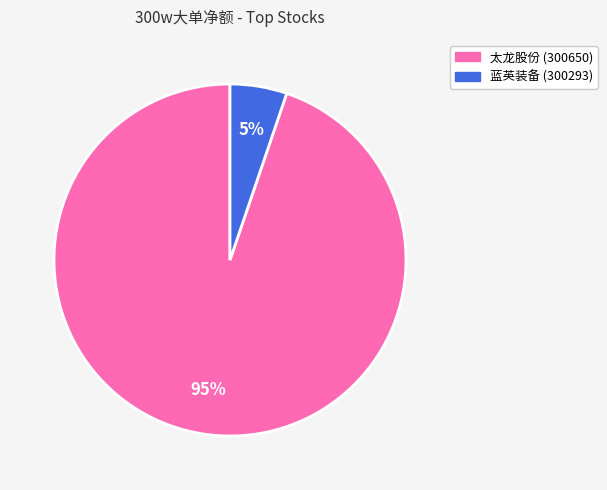

Do 蓝英装备 (300293) and 太龙股份 (300650) together represent more than half of the pie?

Yes